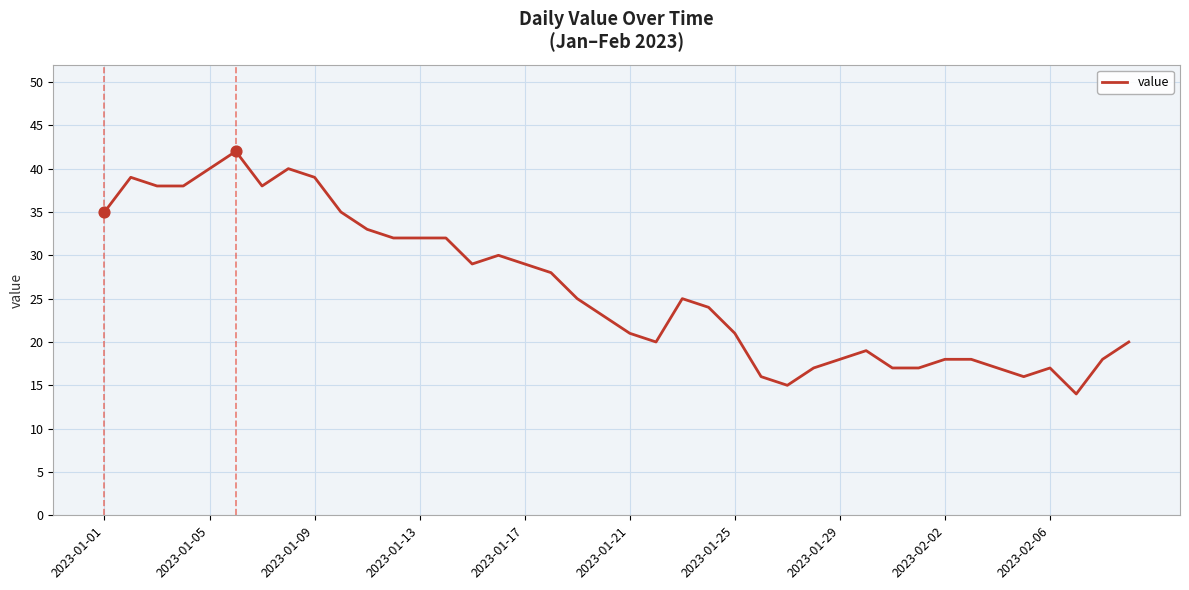

What is the minimum value shown in the chart?

14